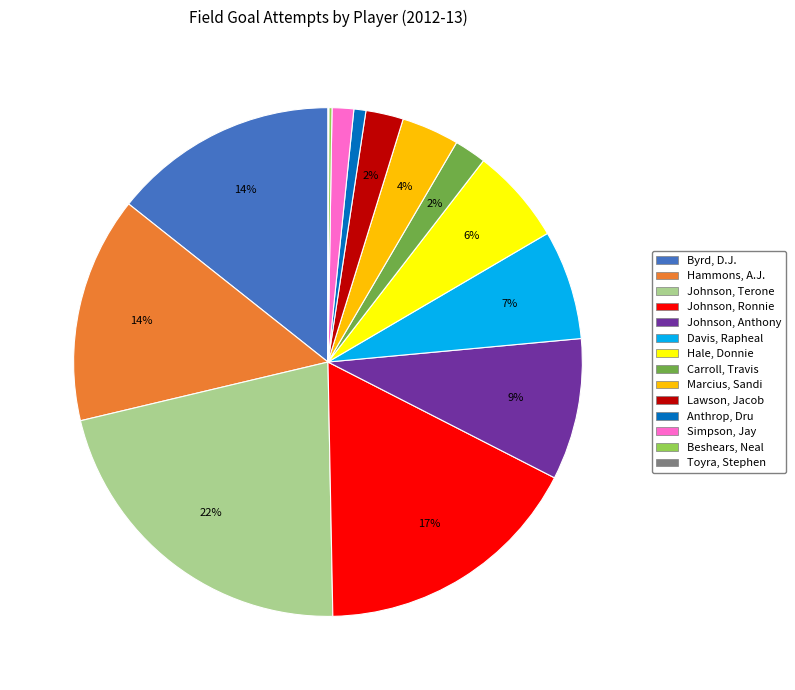

What percentage is the Byrd, D.J. slice, to the nearest percent?

14%